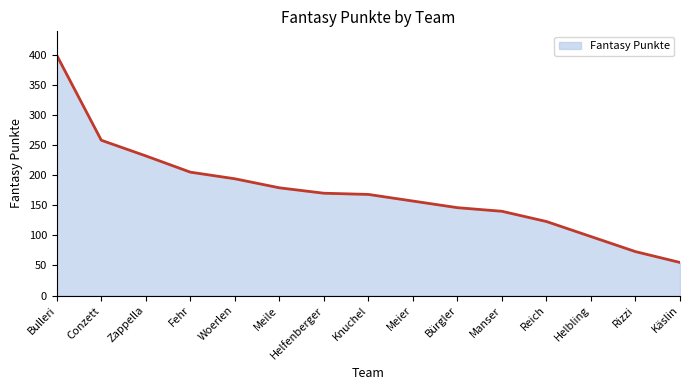

True or false: the data shows 44 at Fehr.

False